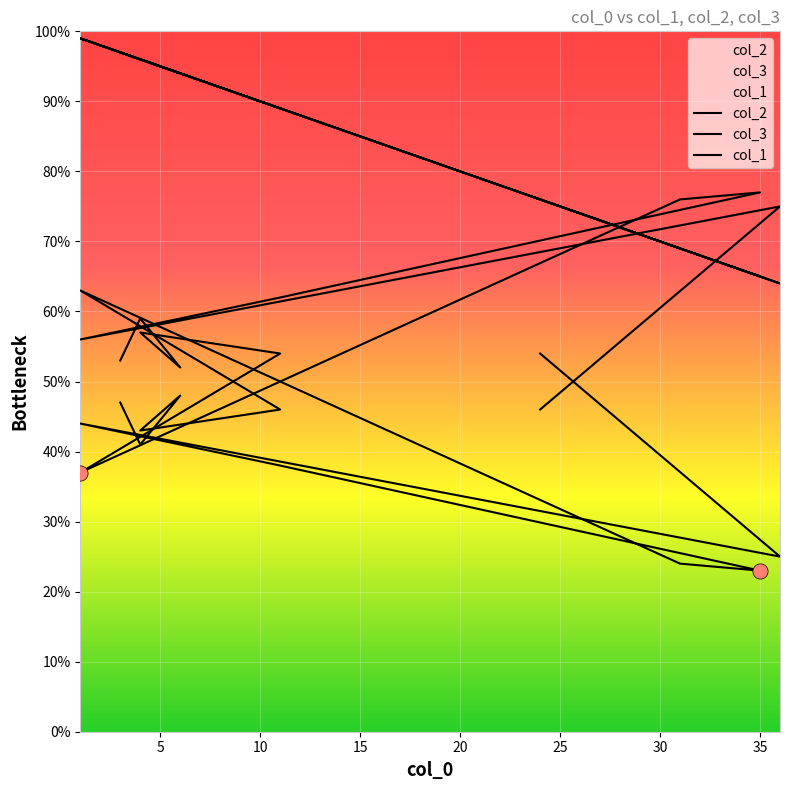

Which series has the widest spread of Y values?

col_2